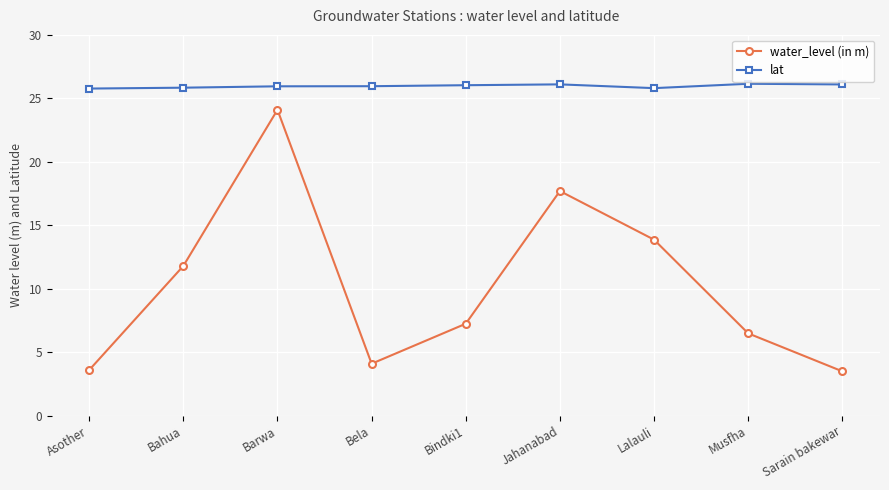

Rank the series at Lalauli from lowest to highest value.

water_level (in m), lat